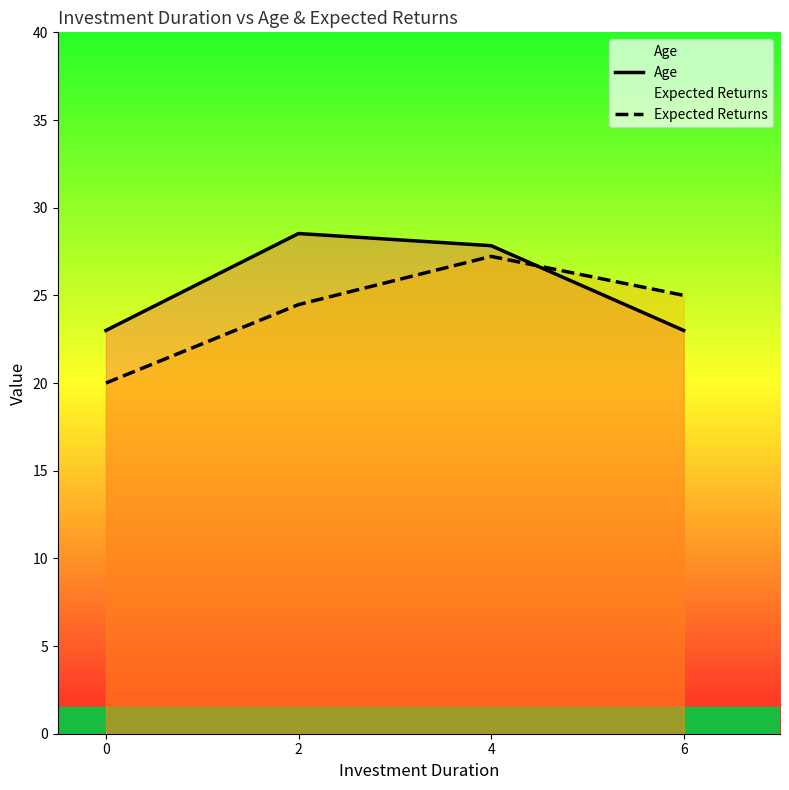

What is the value of the Expected Returns point at the 2nd from the left?

24.5